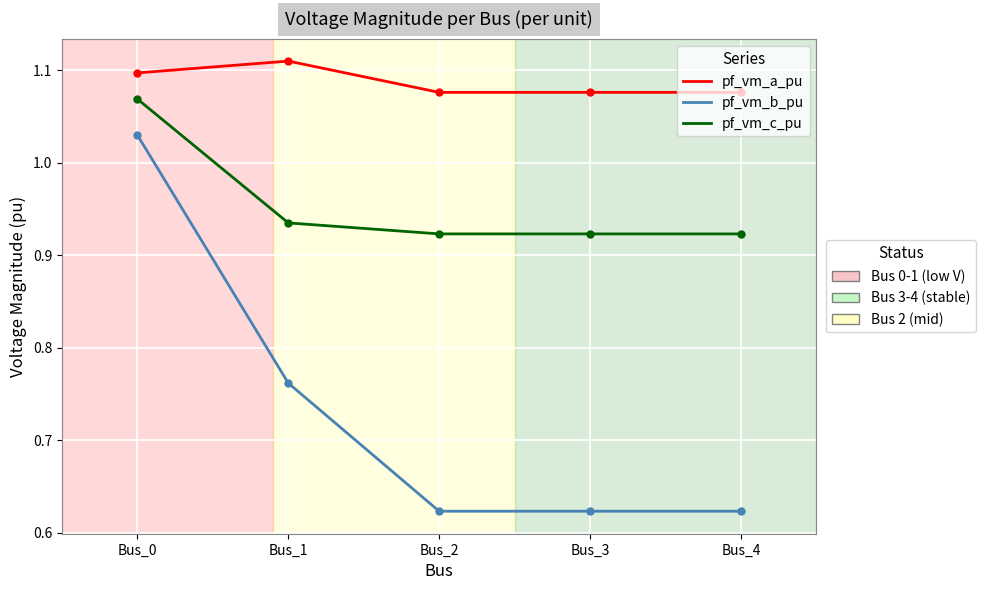

Which label corresponds to the largest value in the chart?

Bus_1